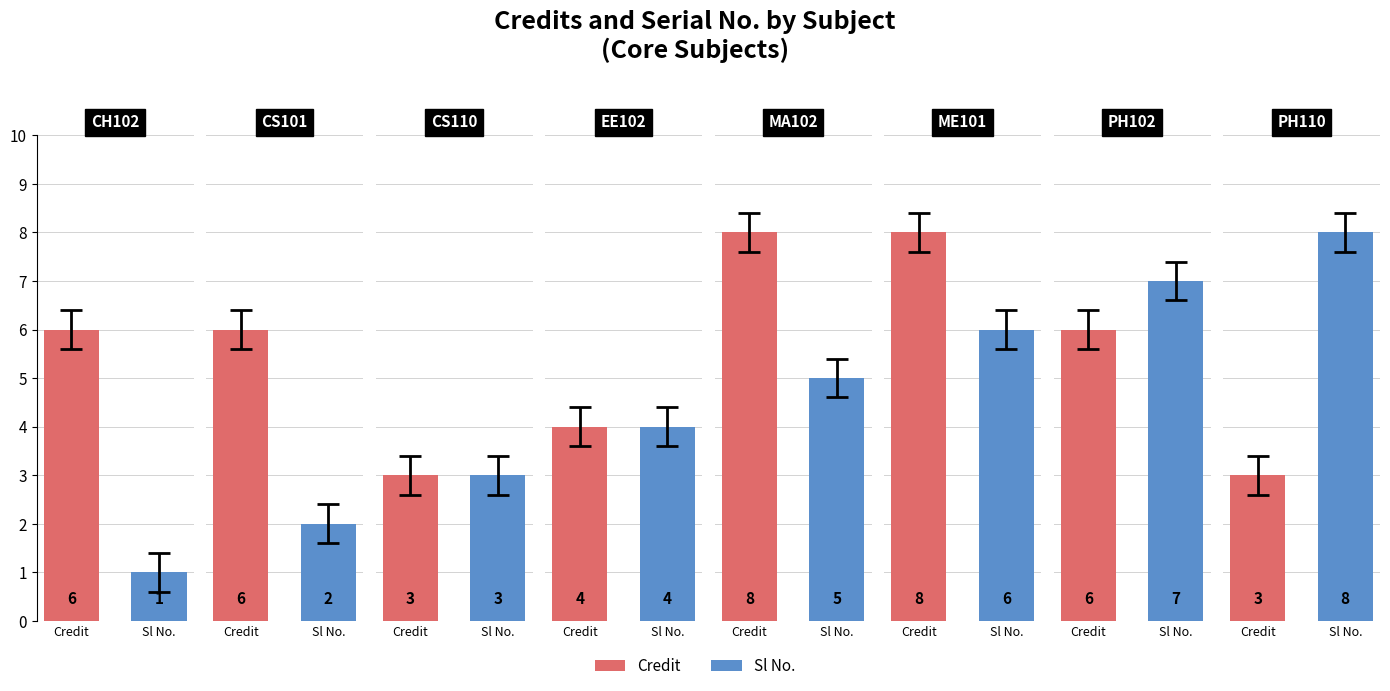

Which series has the largest total across all categories?

Credit